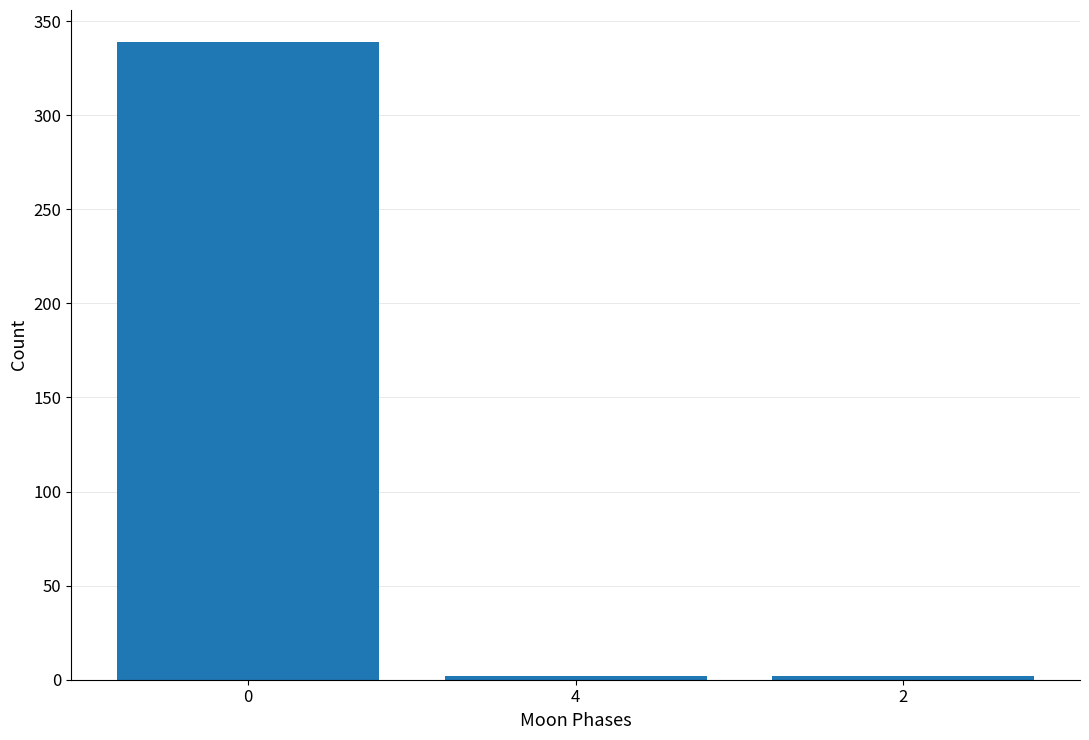

Reading left to right, list all the values displayed in this chart.

0=339	4=2	2=2